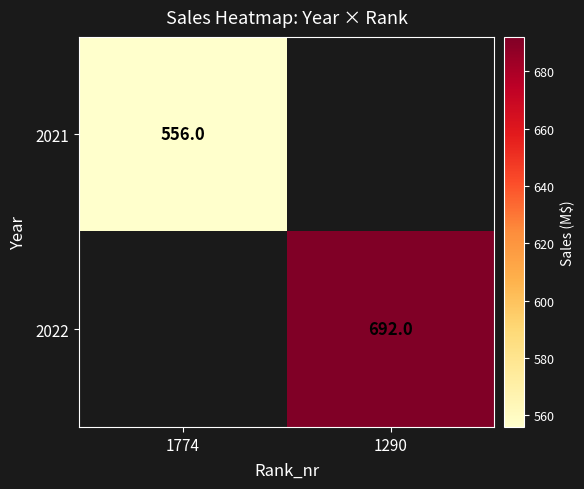

True or false: 2021 has a value of 377 at 1774.

False